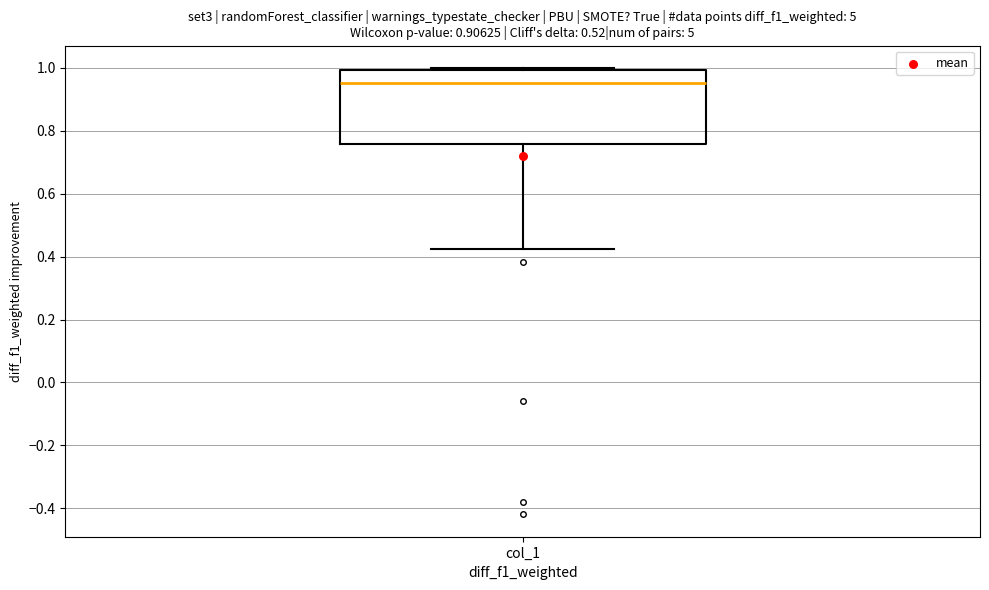

Transcribe this box plot: give where the median line is, the range the box spans, and where the two whiskers end, as read against the y-axis. The values are not printed on the chart, so give them approximately, as read against the axis.

median 0.96, box 0.76 to 1.00, whiskers 0.42 to 1.00 (just above the box's upper edge)